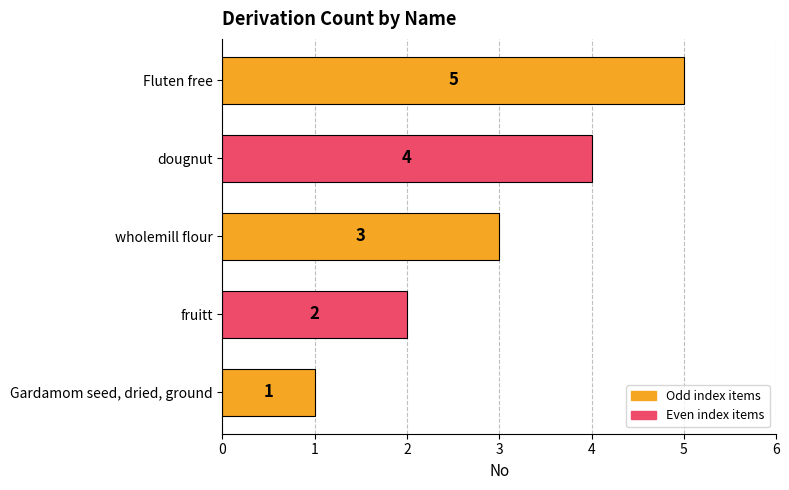

The chart shows a value of 1 at Gardamom seed, dried, ground. True or false?

True